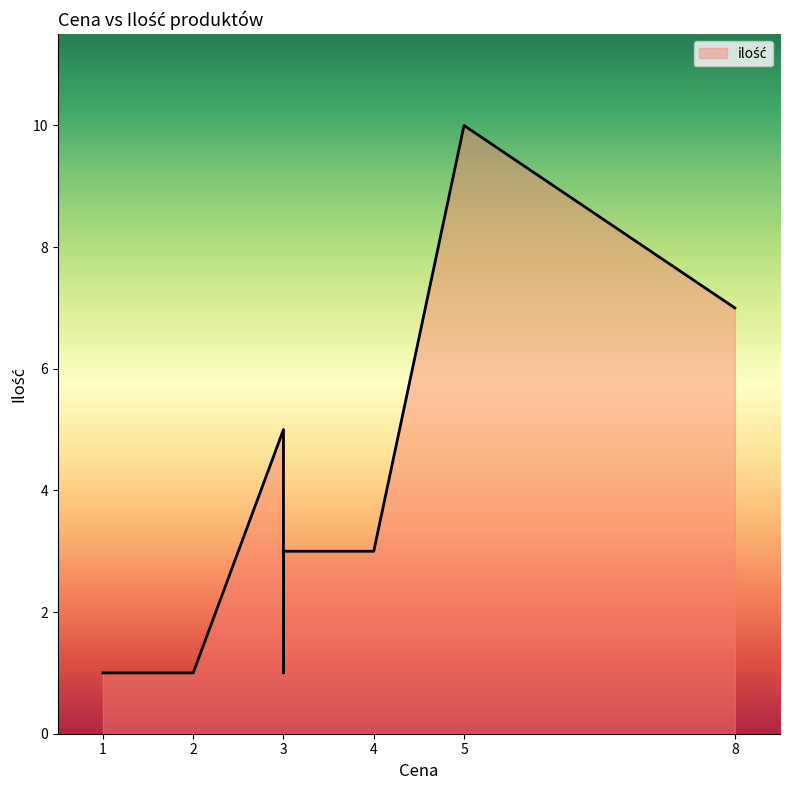

What is the smallest value displayed?

1